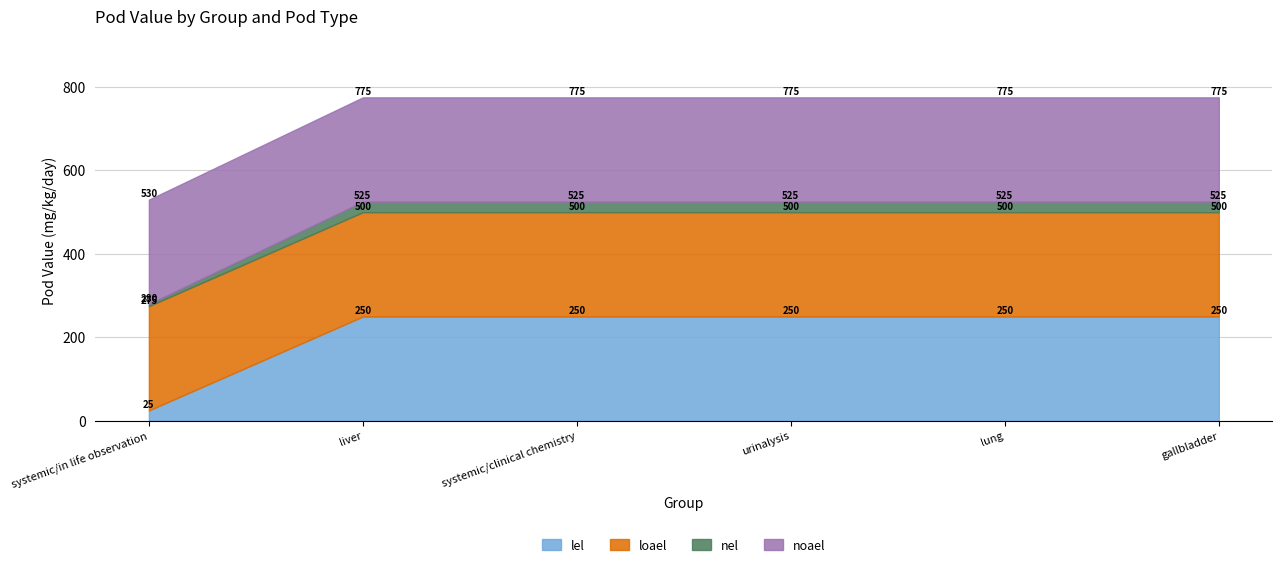

True or false: lel and loael intersect in this chart.

False